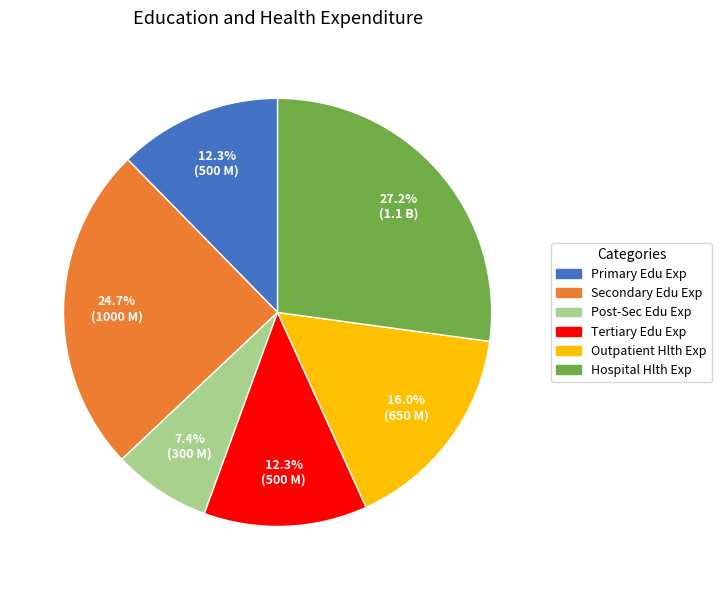

Is there any slice that represents more than half of the pie?

No